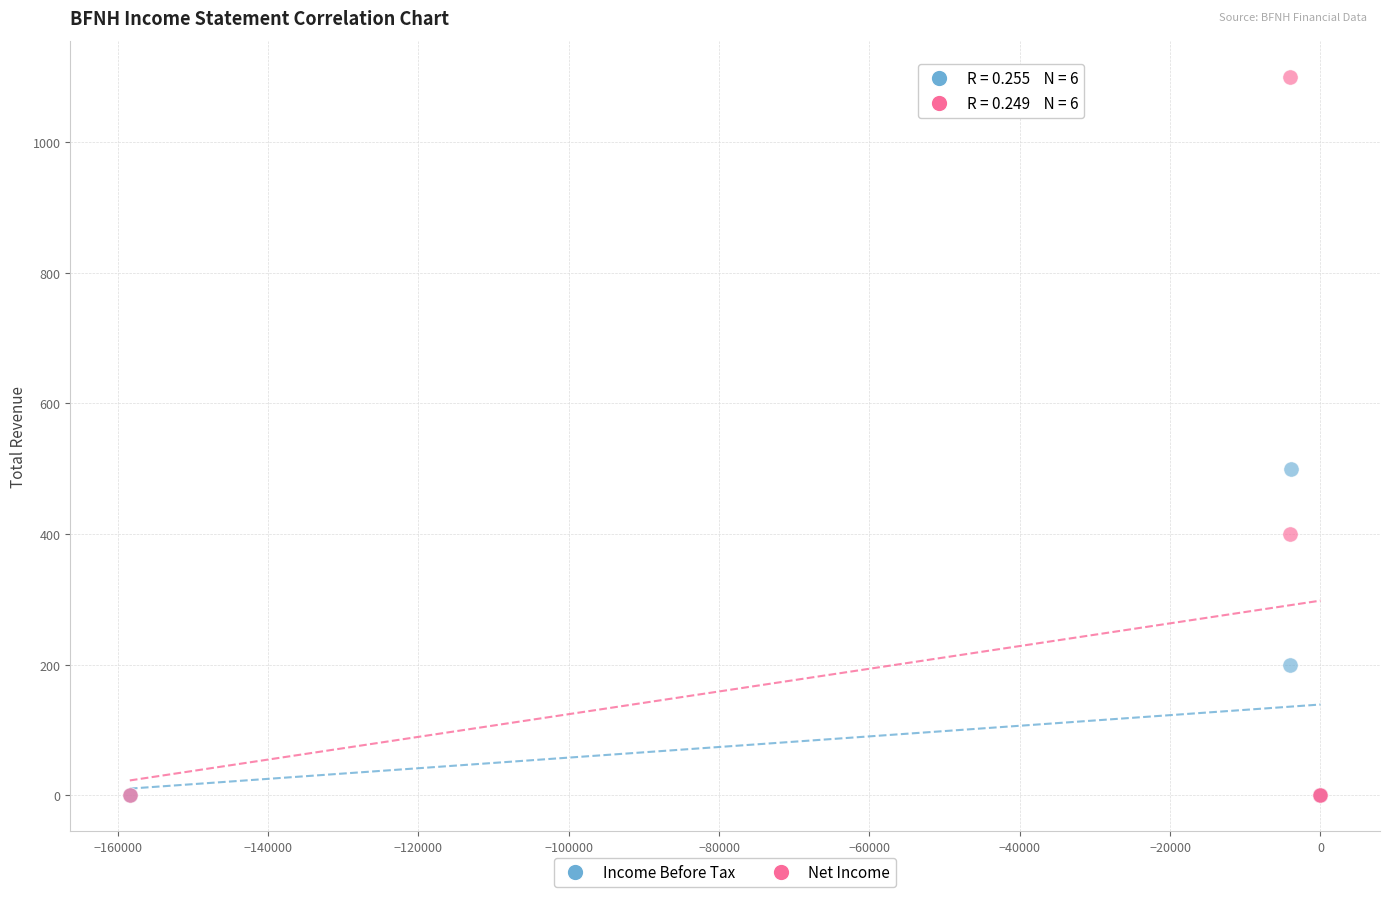

Which series has the largest Y range (max minus min)?

Net Income